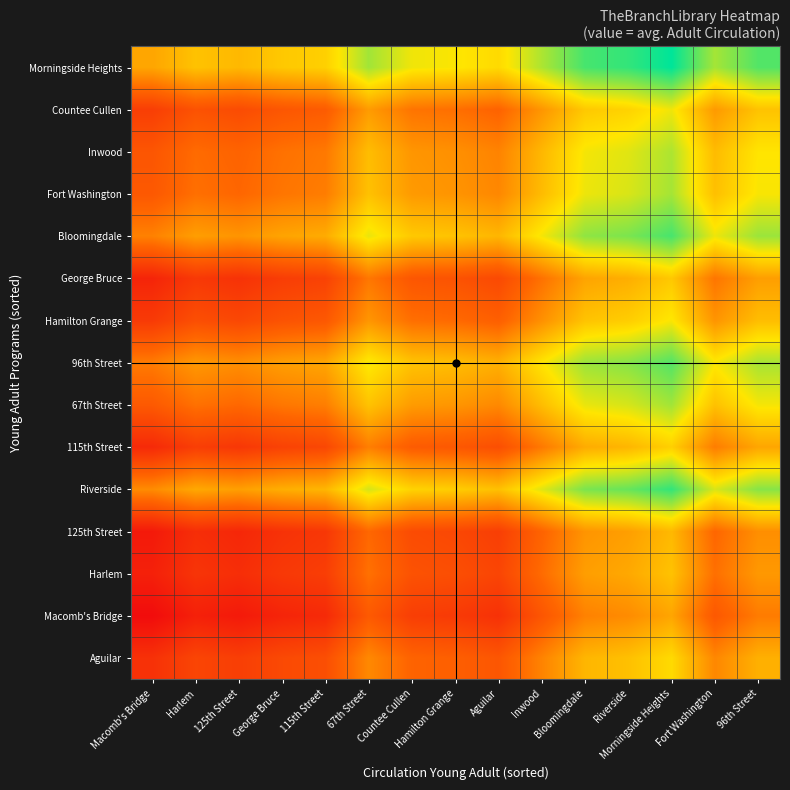

Which category has the lowest value across all series?

Macomb's Bridge